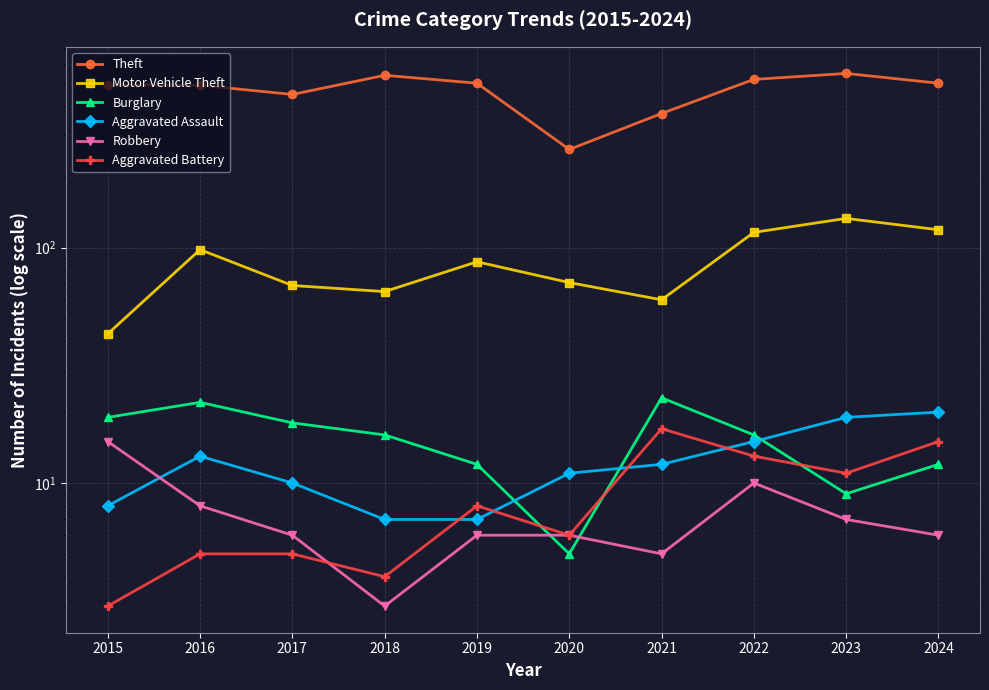

What is the average value of the Burglary series?

15